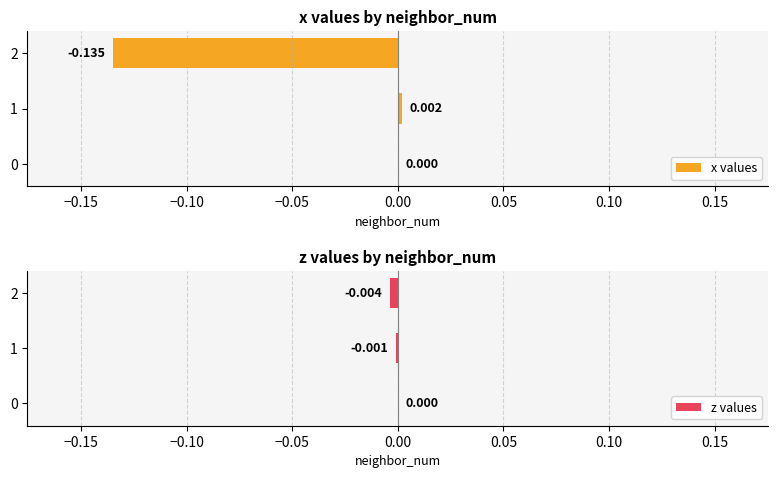

What are all the series names shown in the legend?

x values, z values